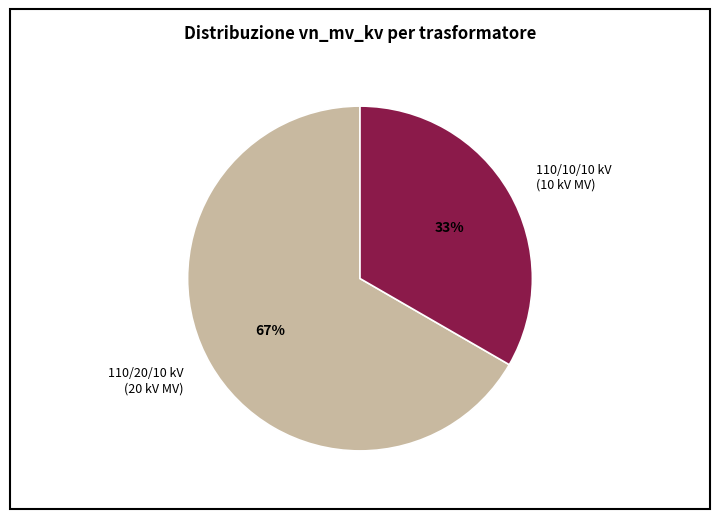

To the nearest percent, what is the average slice percentage?

50%